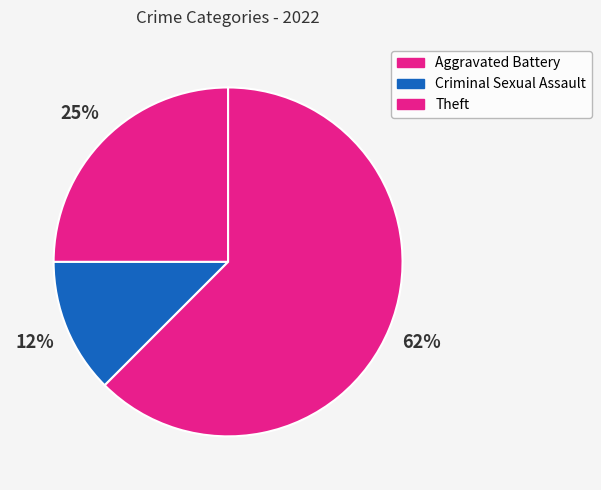

Which slice represents more than half of the pie?

Theft